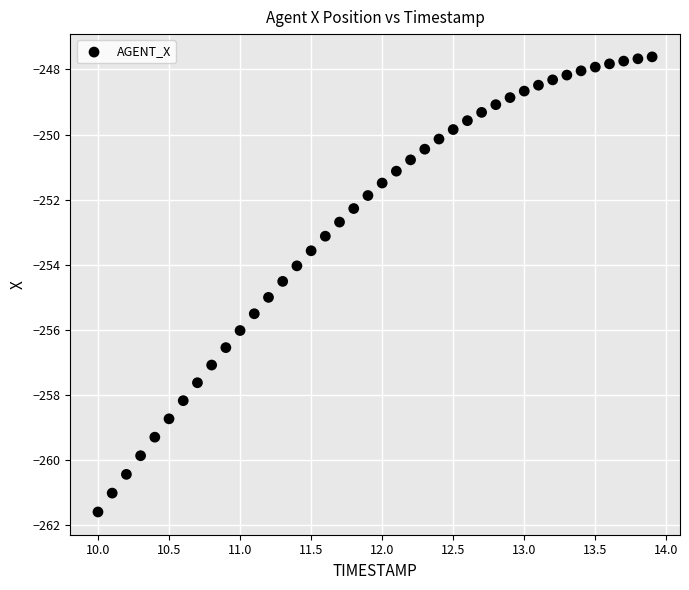

What is the range of X values (max minus min)?

3.9